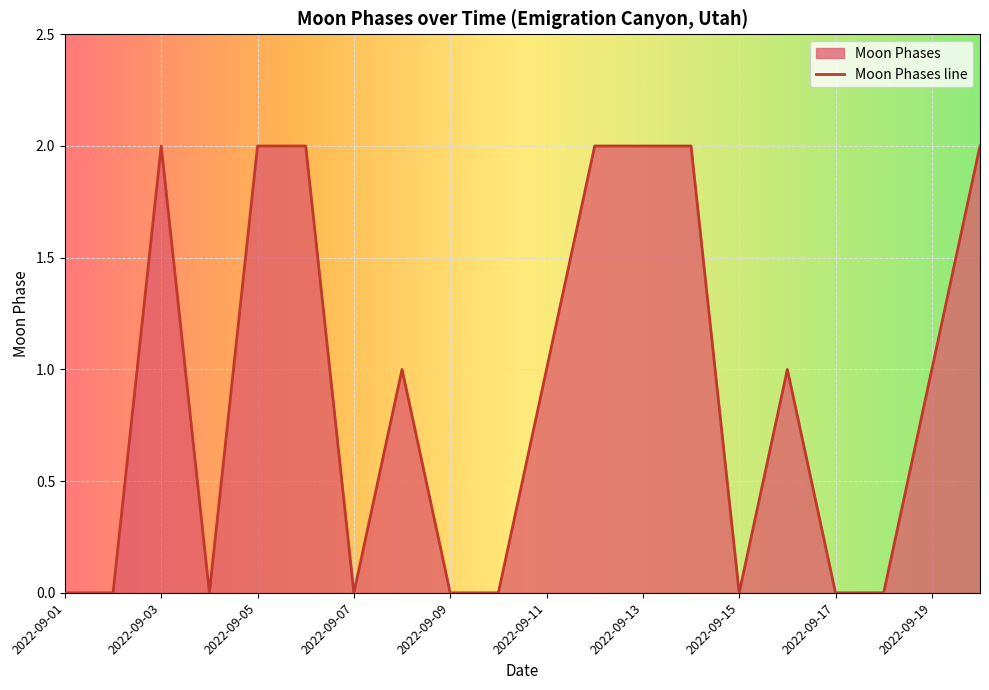

Is it true that the value at 2022-09-13 is 2?

True